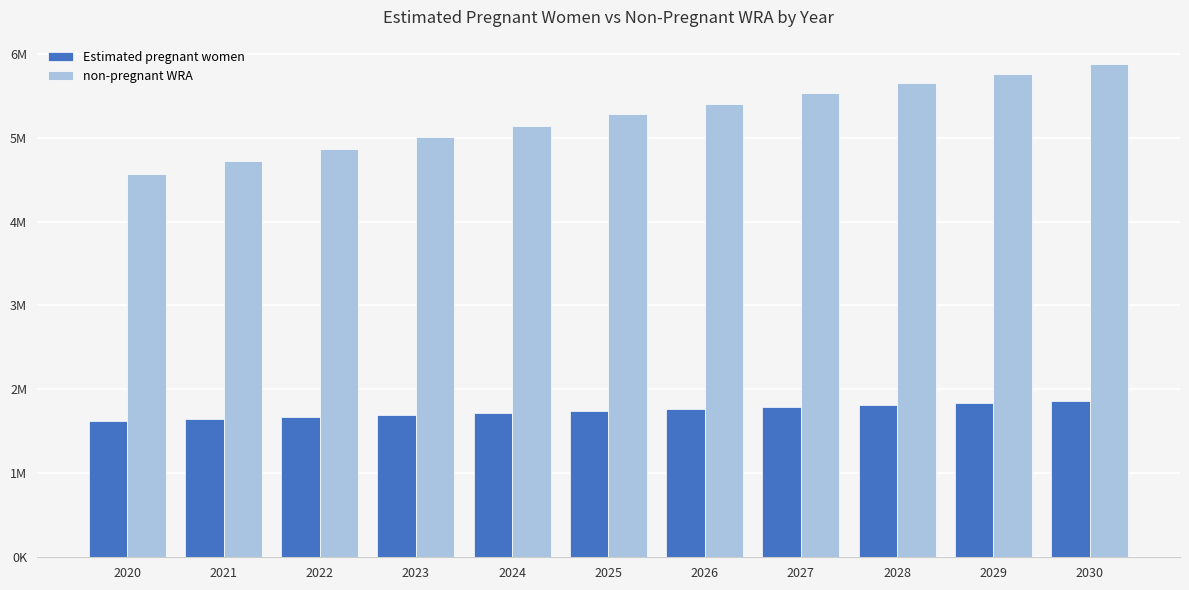

Is it true that non-pregnant WRA equals 2460609.9 at 2029?

False